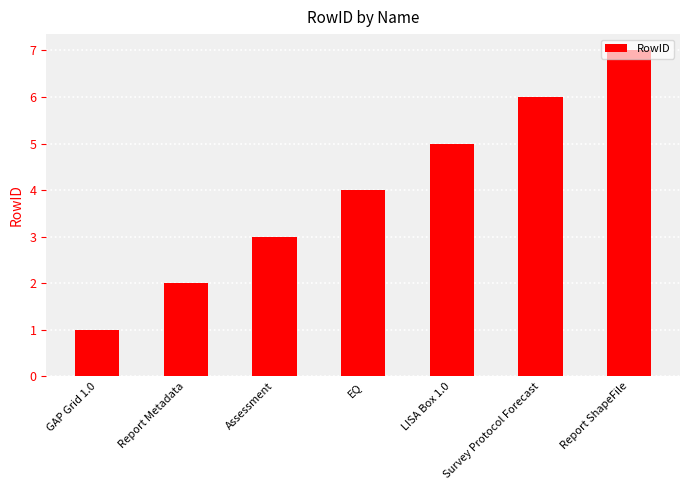

What is the difference between the maximum and second lowest values?

5